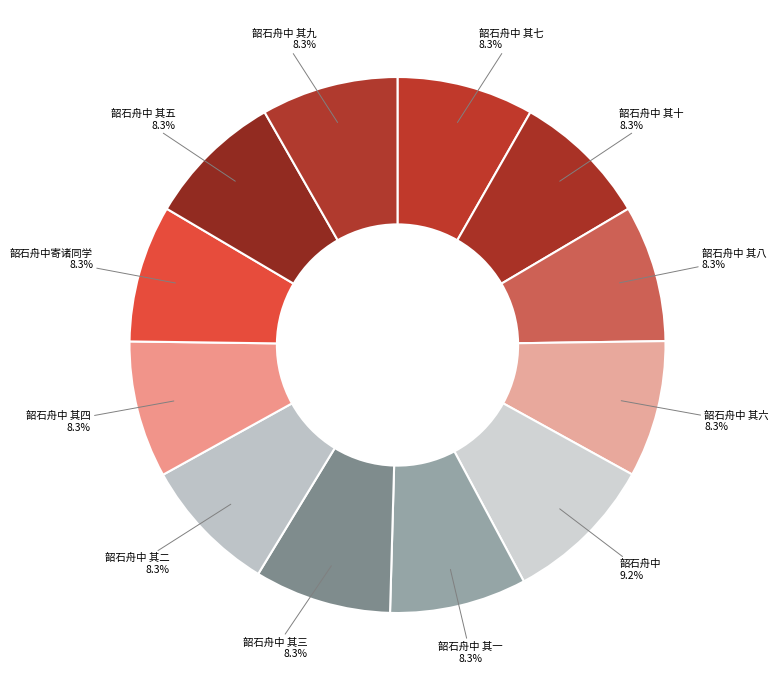

How many slices are in this pie chart?

12